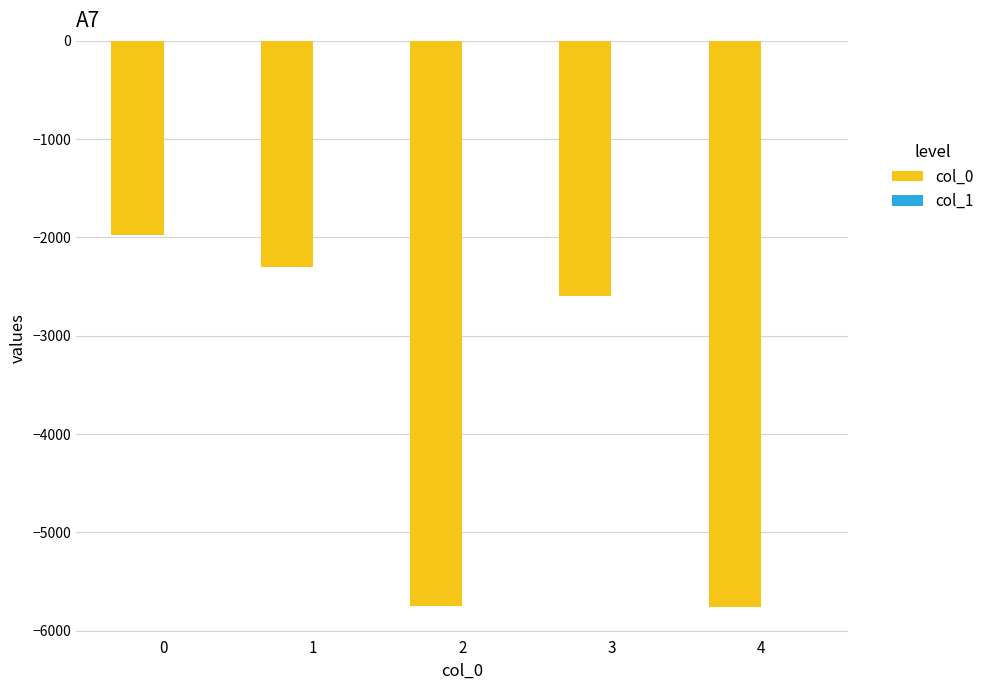

Are the bars horizontal?

No